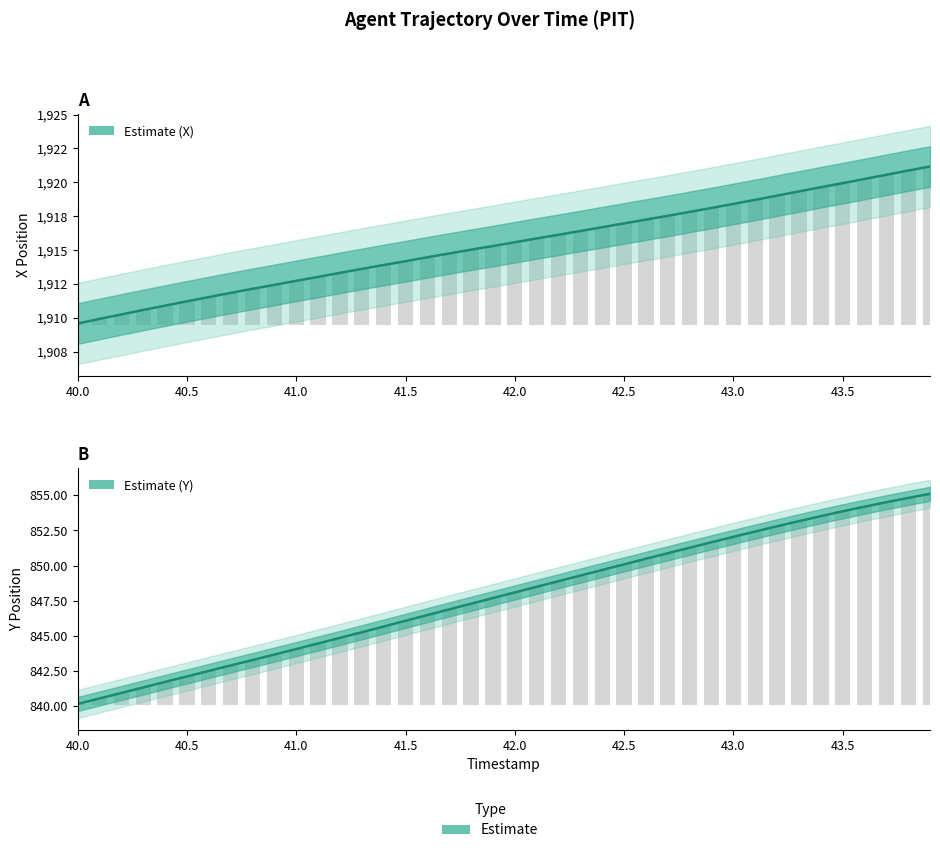

Reading left to right, what are all the values shown in this chart?

X: 40.0=1909.6	40.1=1909.9	40.2=1910.2	40.3=1910.6	40.4=1910.9	40.5=1911.2	40.6=1911.5	40.7=1911.8	40.8=1912.1	40.9=1912.4	41.0=1912.7	41.1=1913.0	41.2=1913.3	41.3=1913.6	41.4=1913.9	41.5=1914.2	41.6=1914.5	41.7=1914.8	41.8=1915.0	41.9=1915.3	42.0=1915.6	42.1=1915.9	42.2=1916.1	42.3=1916.4	42.4=1916.7	42.5=1917.0	42.6=1917.2	42.7=1917.5	42.8=1917.8	42.9=1918.1	43.0=1918.4	43.1=1918.7	43.2=1919.0	43.3=1919.3	43.4=1919.6	43.5=1919.9	43.6=1920.2	43.7=1920.6	43.8=1920.9	43.9=1921.2
Y: 40.0=840.2	40.1=840.6	40.2=841.0	40.3=841.3	40.4=841.7	40.5=842.1	40.6=842.5	40.7=842.9	40.8=843.3	40.9=843.7	41.0=844.1	41.1=844.5	41.2=844.9	41.3=845.3	41.4=845.7	41.5=846.1	41.6=846.5	41.7=846.9	41.8=847.3	41.9=847.7	42.0=848.1	42.1=848.5	42.2=848.9	42.3=849.3	42.4=849.7	42.5=850.1	42.6=850.5	42.7=850.9	42.8=851.3	42.9=851.7	43.0=852.0	43.1=852.4	43.2=852.8	43.3=853.2	43.4=853.5	43.5=853.9	43.6=854.2	43.7=854.5	43.8=854.8	43.9=855.1